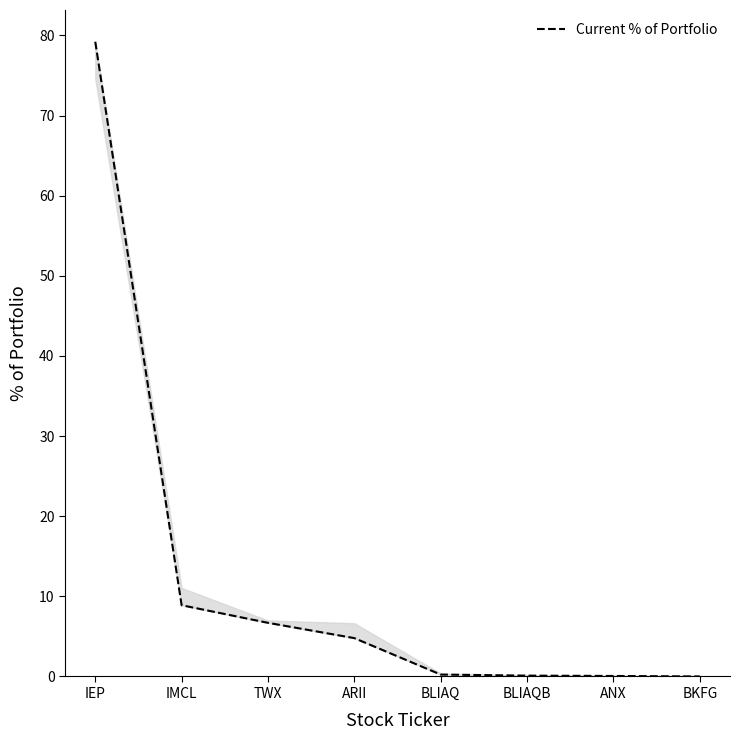

Does the chart display data point markers on the line(s)?

No